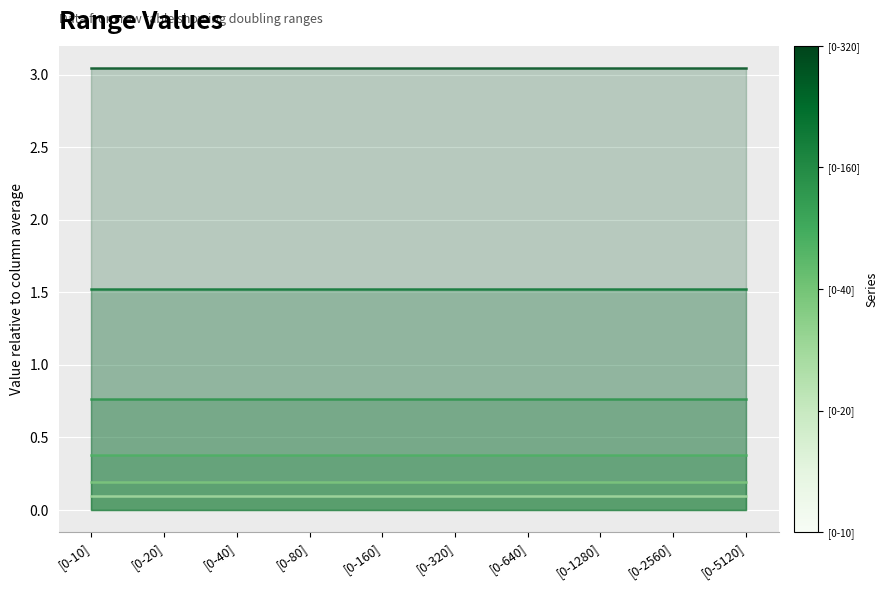

What is the sum of the [0-320] values at [0-20] and [0-160]?

6.1